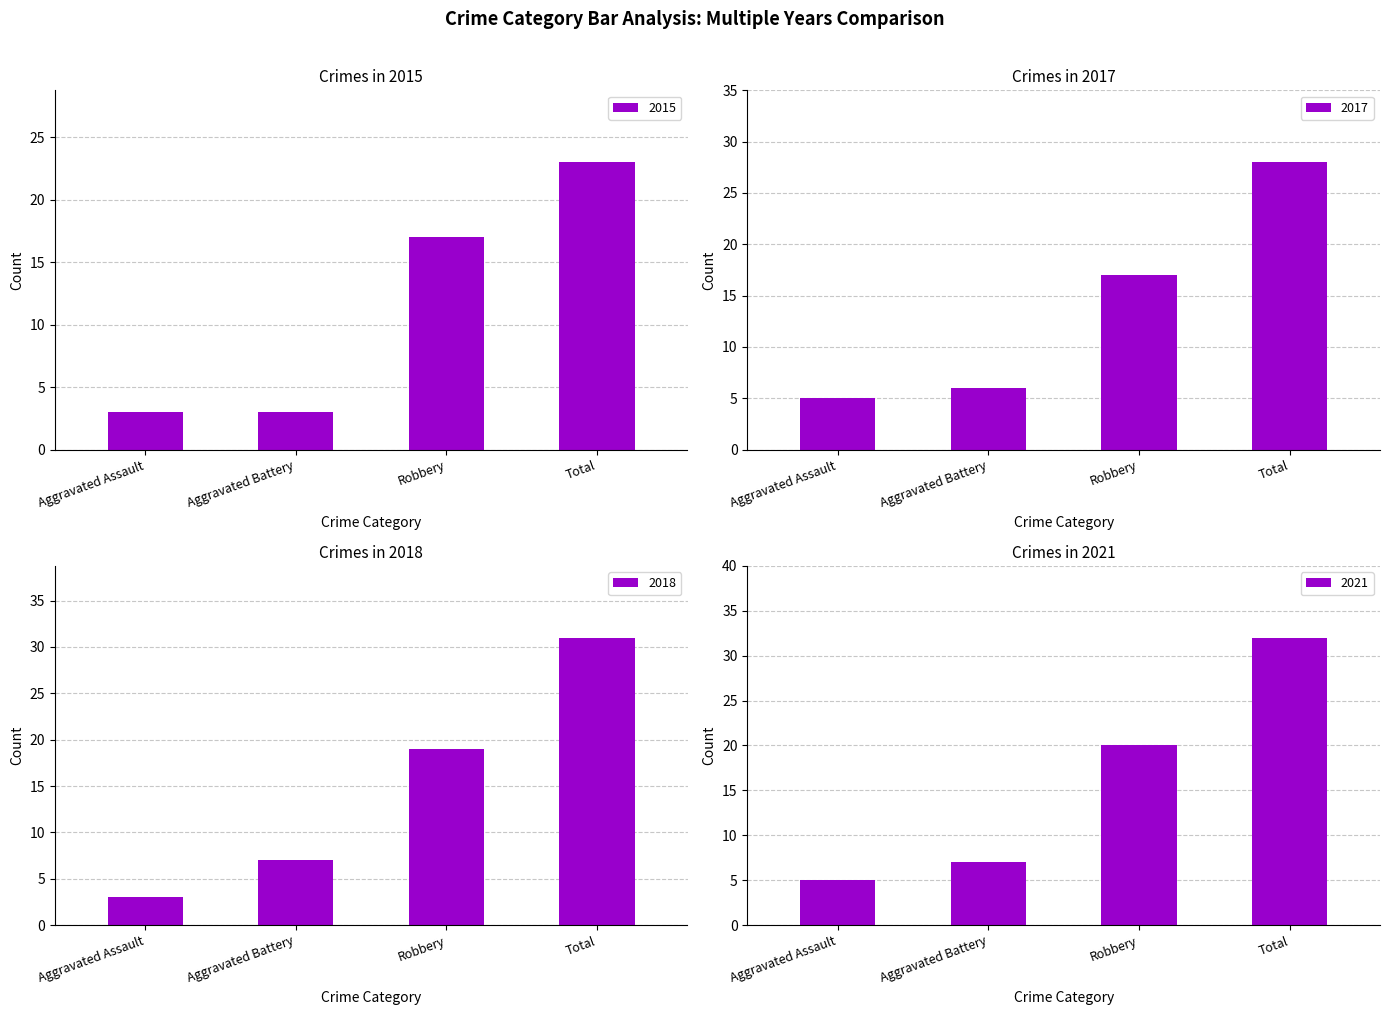

Is it true that 2018 equals 31 at Total?

True